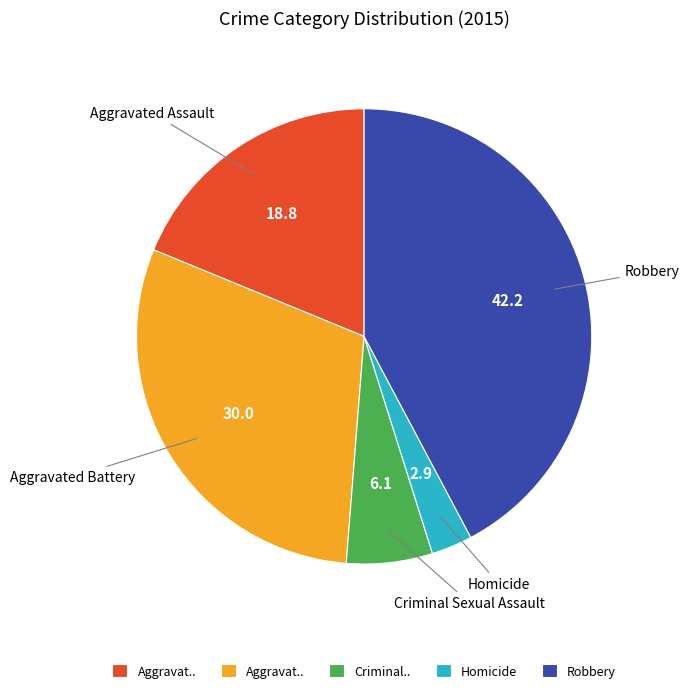

How many slices are in this pie chart?

5